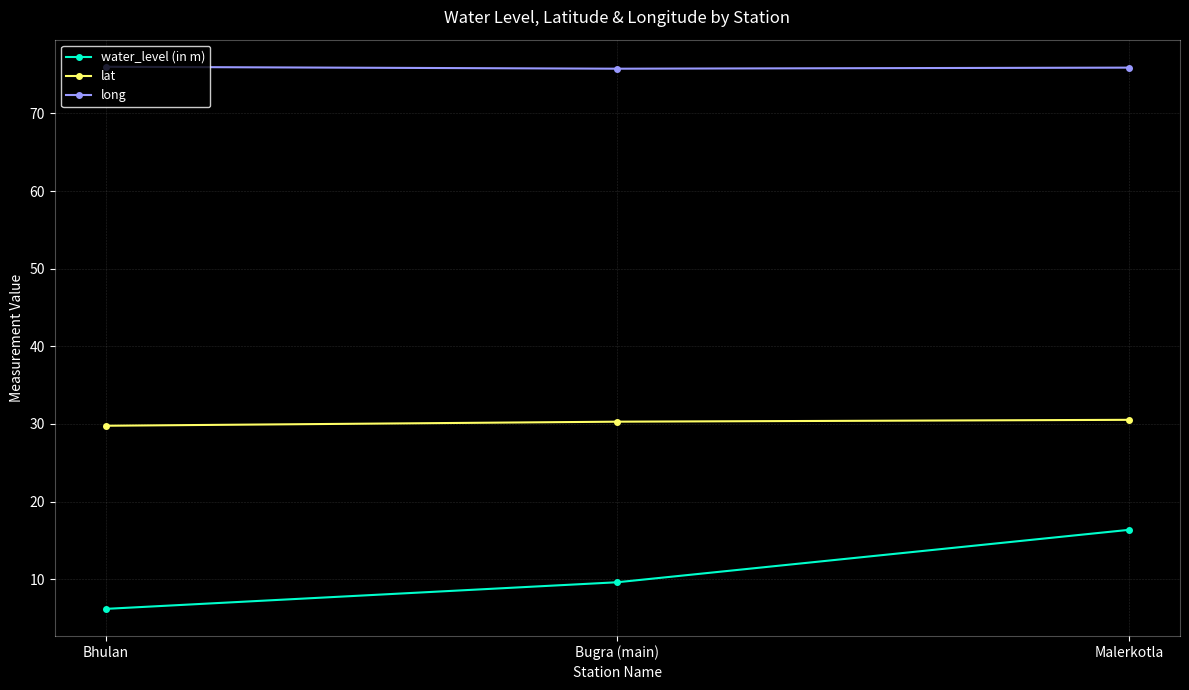

Which series has the widest spread of values?

water_level (in m)